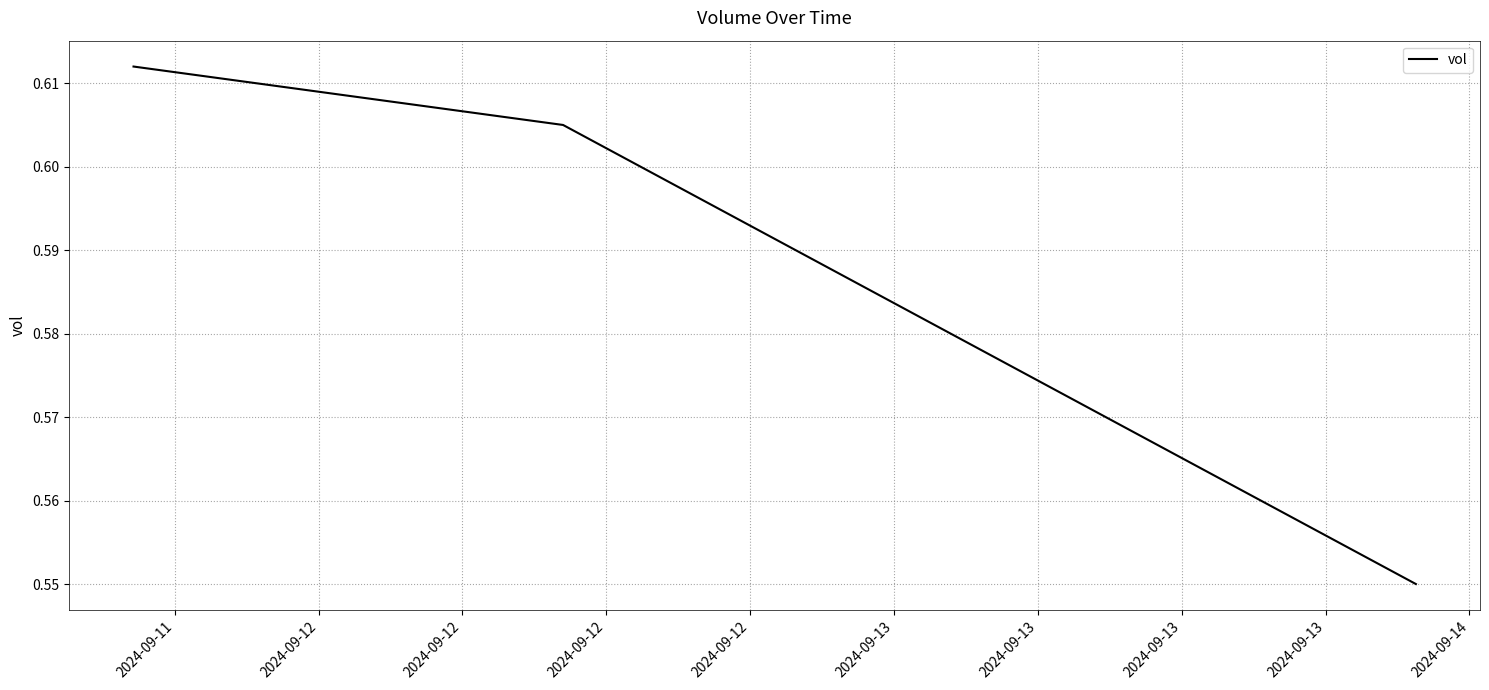

How many values are between 0 and 1?

3